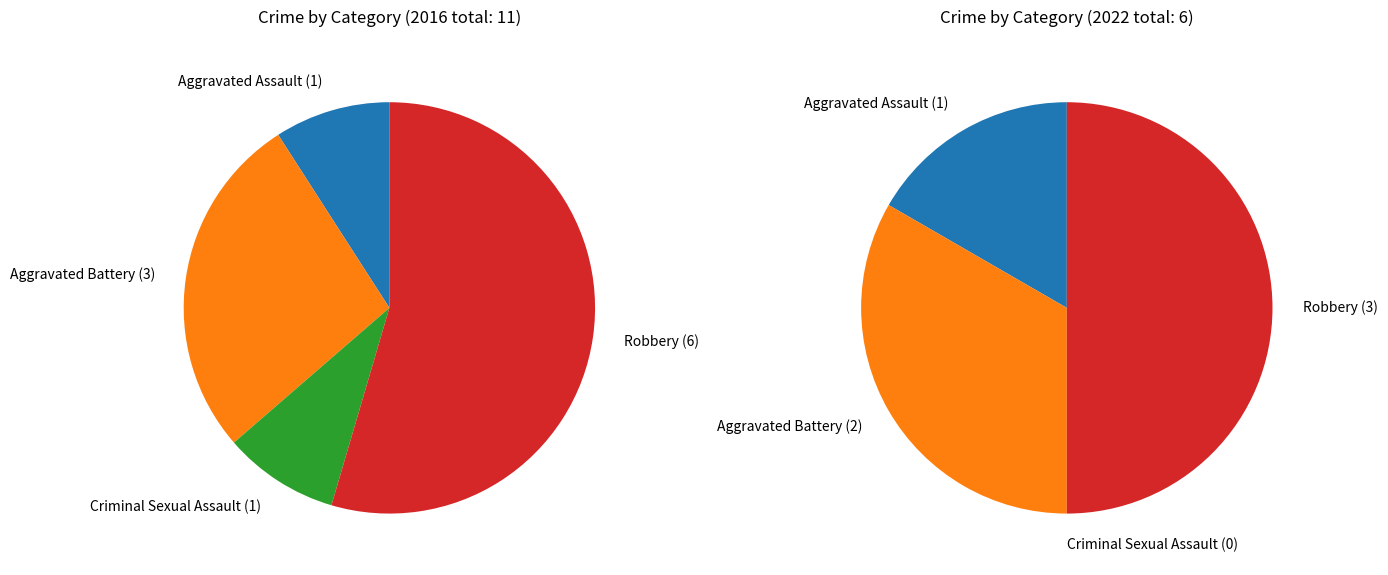

Which has a higher value, Aggravated Battery or Robbery?

Robbery